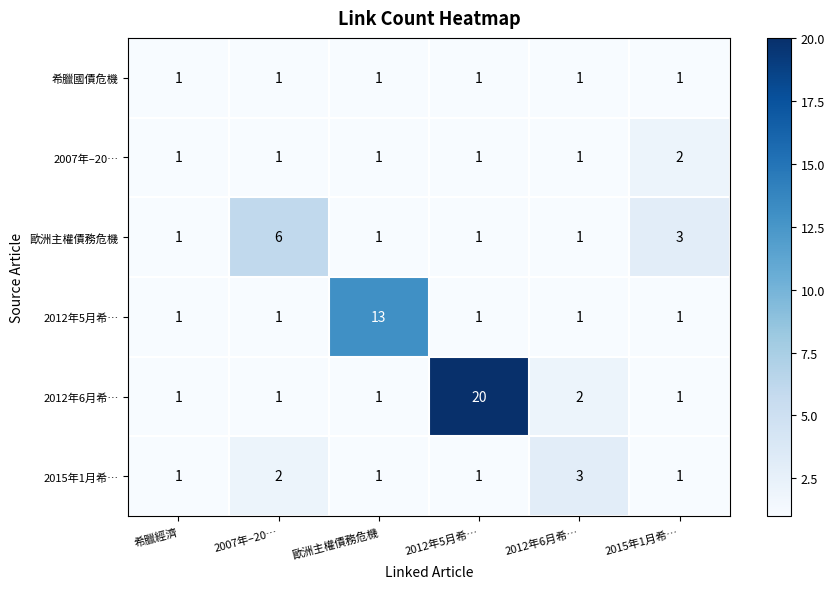

Which series has the widest spread of values?

2012年6月希…